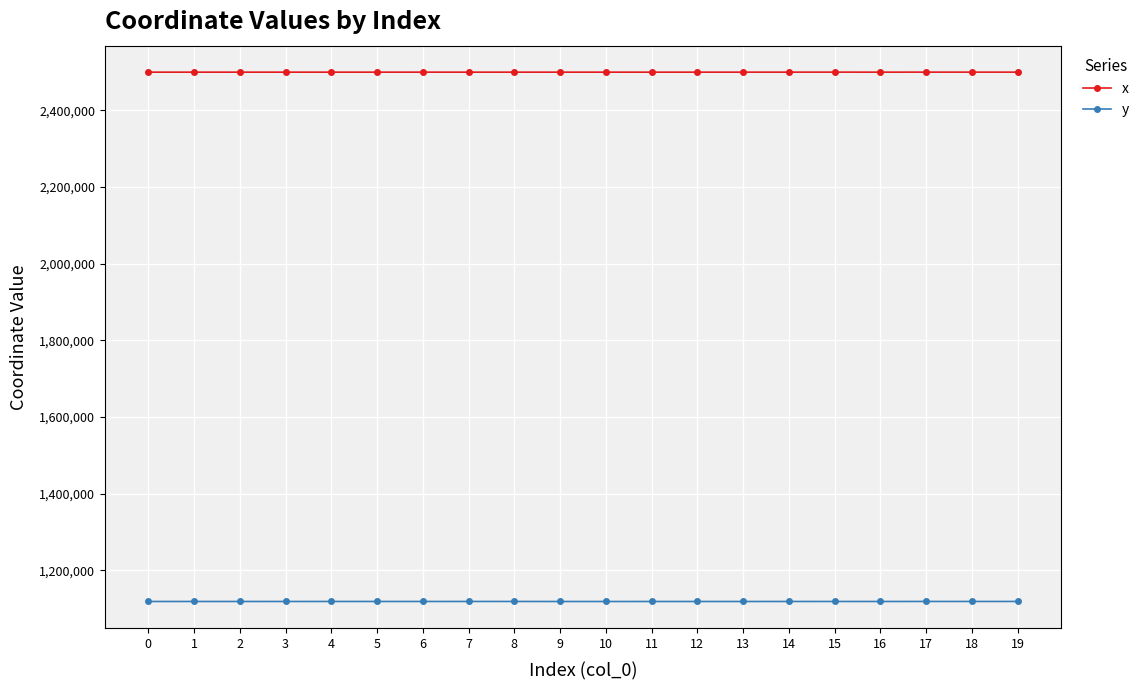

The value of y at 1 is 1118243.3. True or false?

True